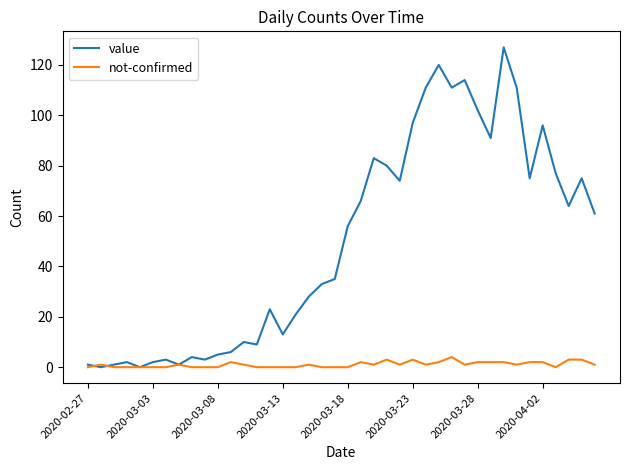

What is the maximum value for value?

127